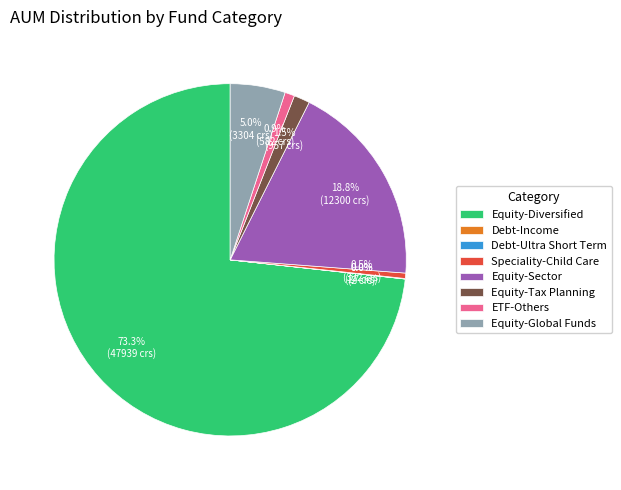

What is the largest slice in the pie chart?

Equity-Diversified